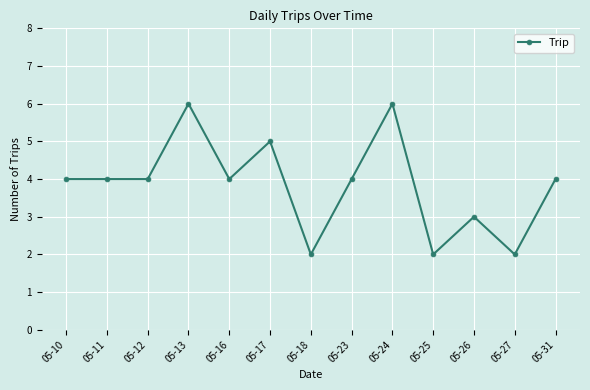

What is the maximum value shown in the chart?

6